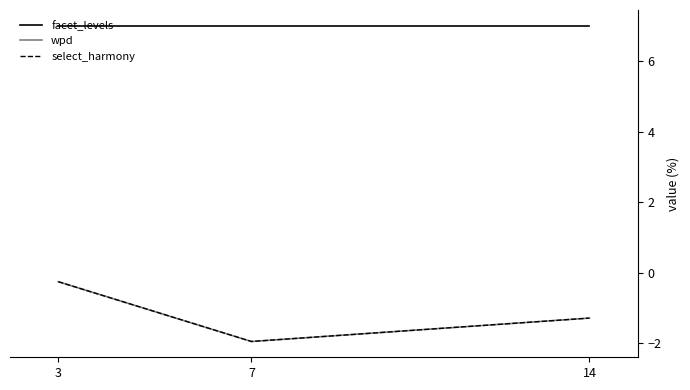

Between 3 and 7, which series saw the biggest shift?

wpd